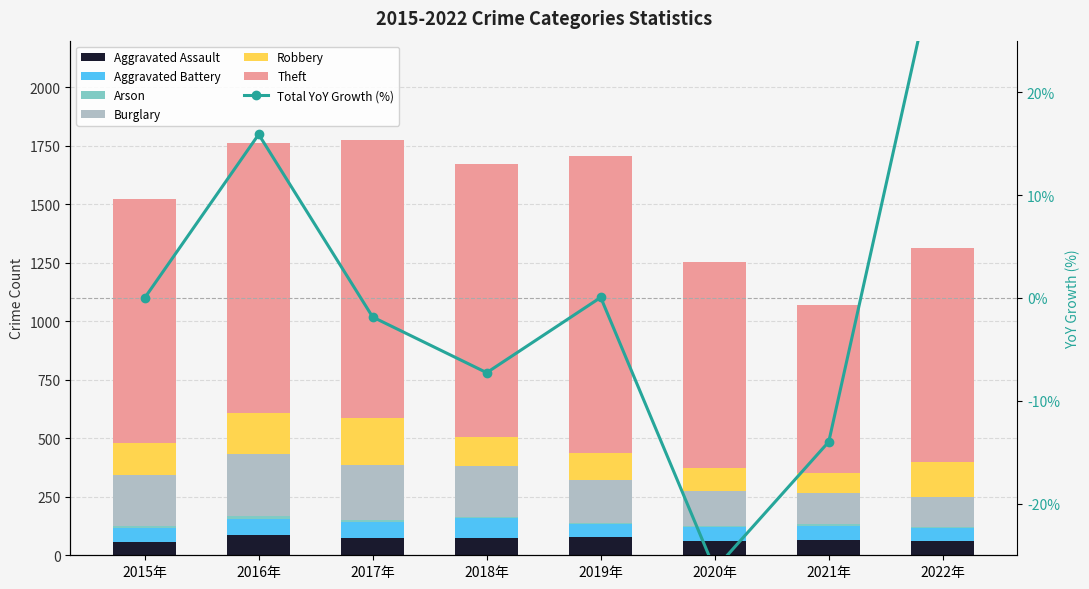

What is the highest value of the Aggravated Battery series?

86